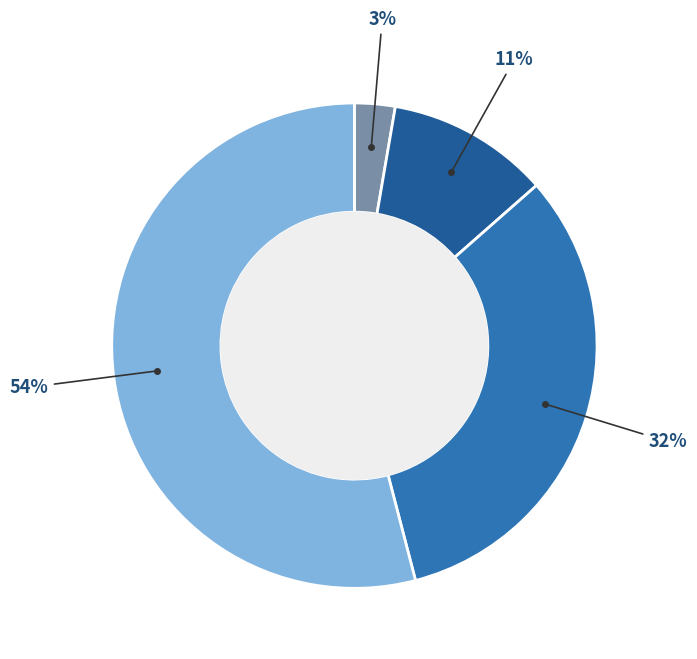

Does any single category account for the majority?

Yes